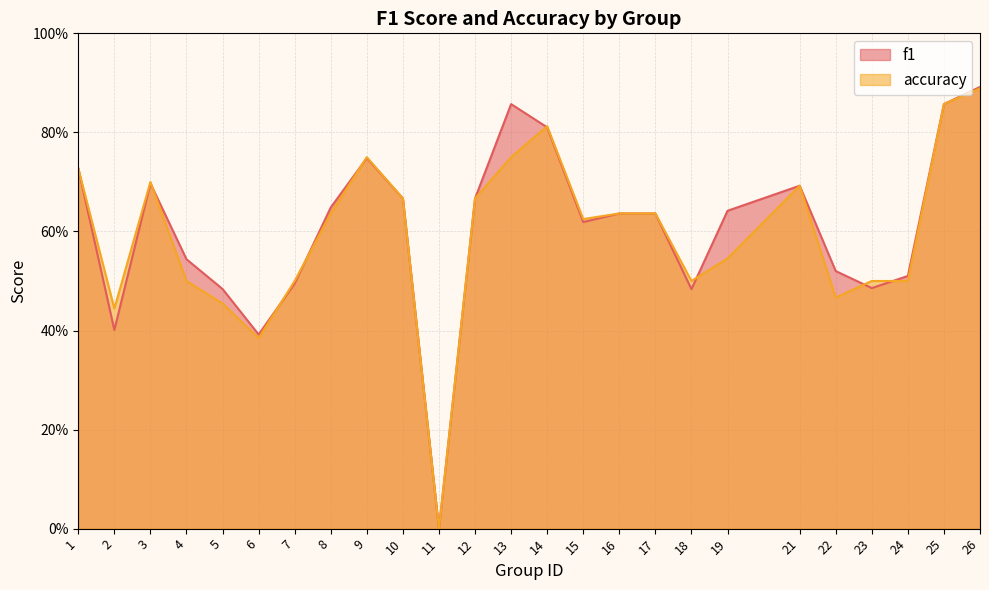

Between 6 and 16, which is larger?

16